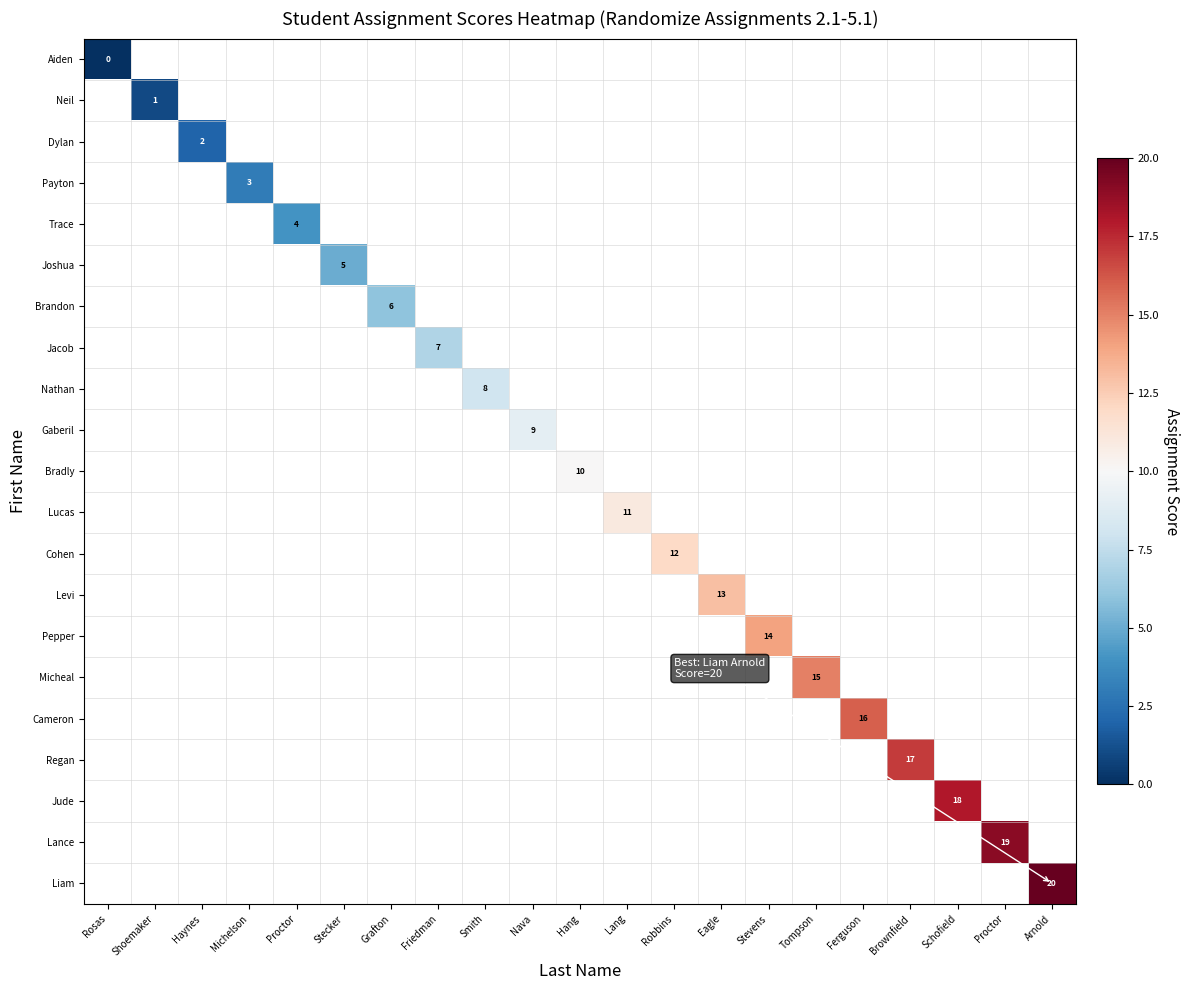

How many data points does each series have?

21